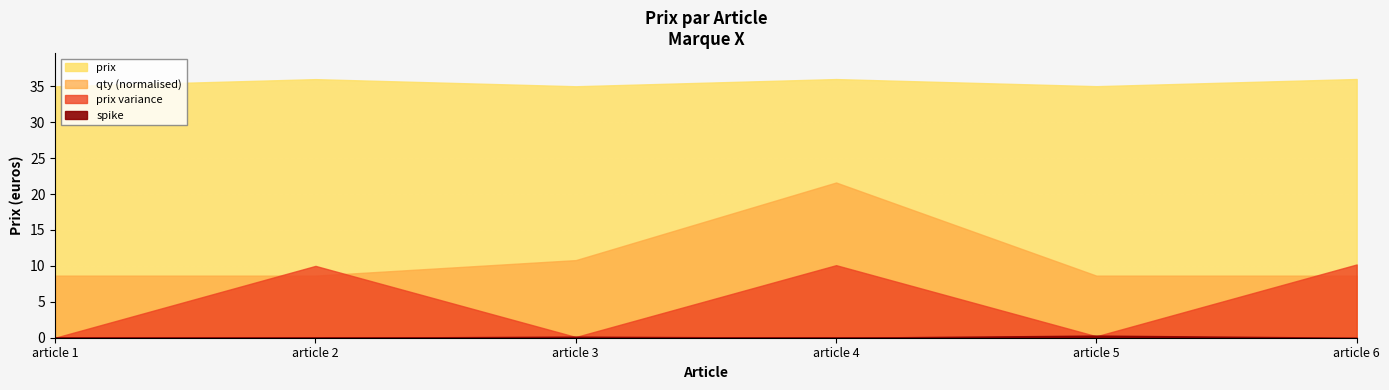

What is the value of the 4th point from the left?

36.0